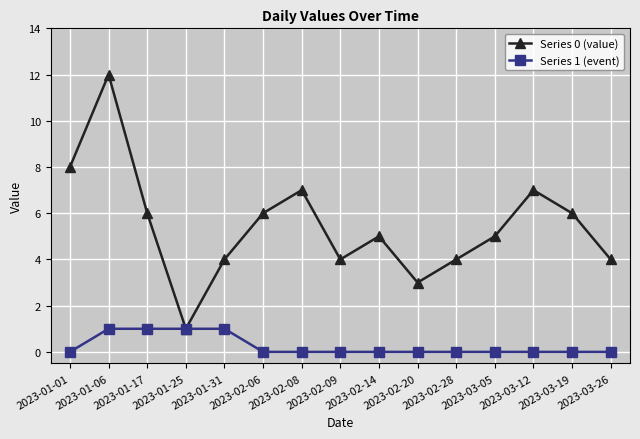

Reading right to left, extract all data points from this chart.

Series 0 (value): 2023-03-26=4	2023-03-19=6	2023-03-12=7	2023-03-05=5	2023-02-28=4	2023-02-20=3	2023-02-14=5	2023-02-09=4	2023-02-08=7	2023-02-06=6	2023-01-31=4	2023-01-25=1	2023-01-17=6	2023-01-06=12	2023-01-01=8
Series 1 (event): 2023-03-26=0	2023-03-19=0	2023-03-12=0	2023-03-05=0	2023-02-28=0	2023-02-20=0	2023-02-14=0	2023-02-09=0	2023-02-08=0	2023-02-06=0	2023-01-31=1	2023-01-25=1	2023-01-17=1	2023-01-06=1	2023-01-01=0